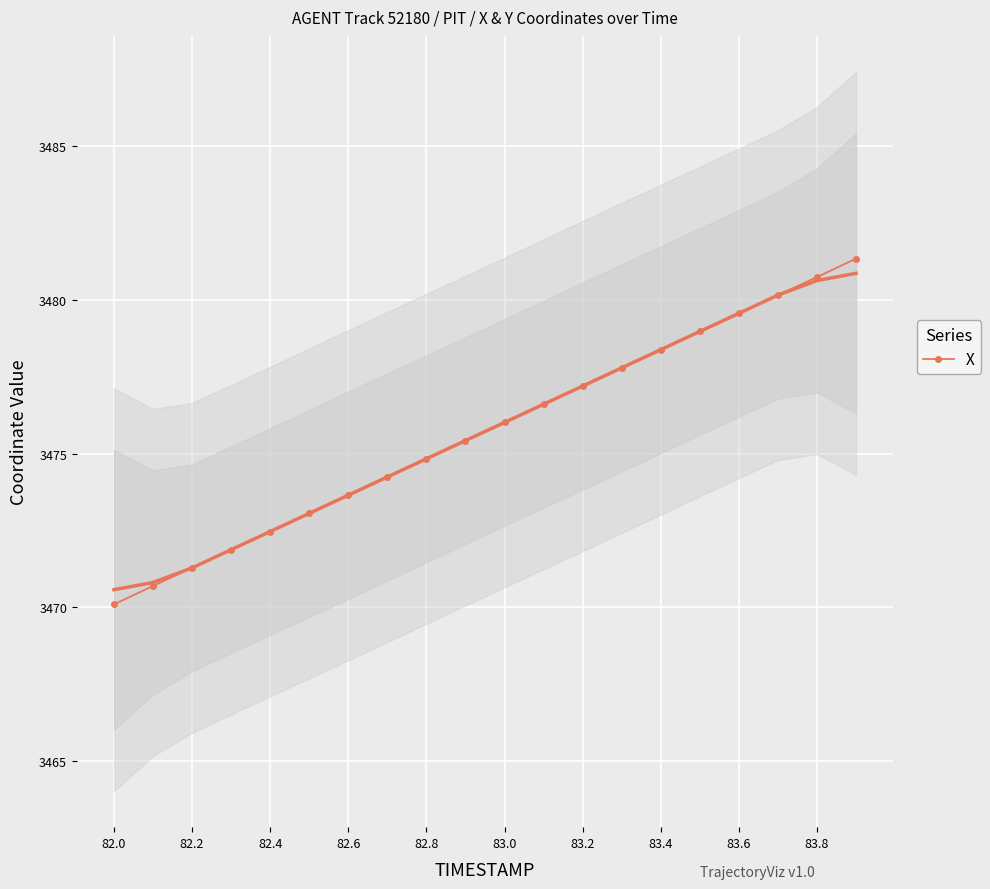

Is it true that X equals 1968.5 at 82.0?

False